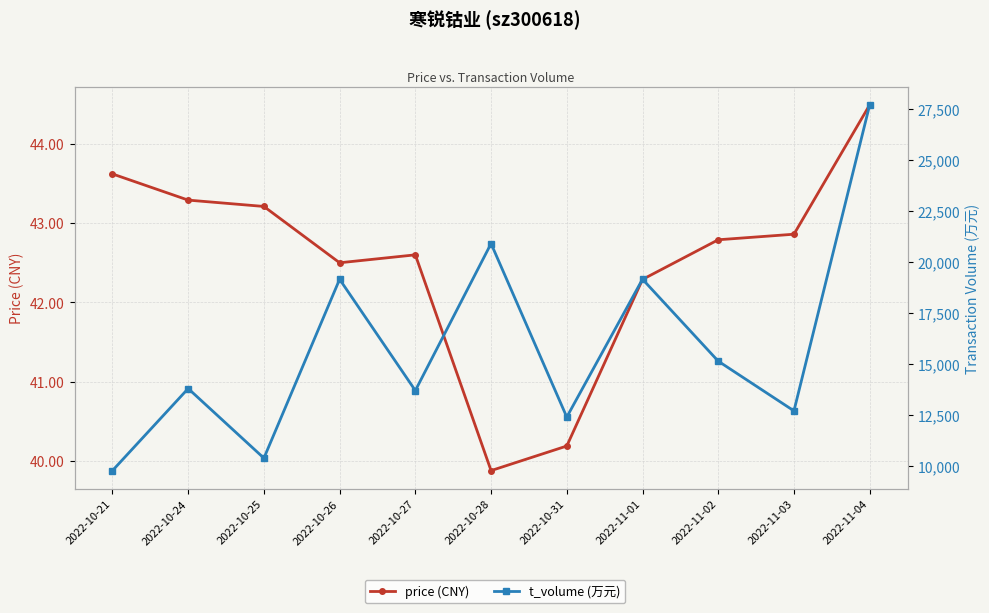

True or false: price (CNY) has more than 1 interior local peaks.

False